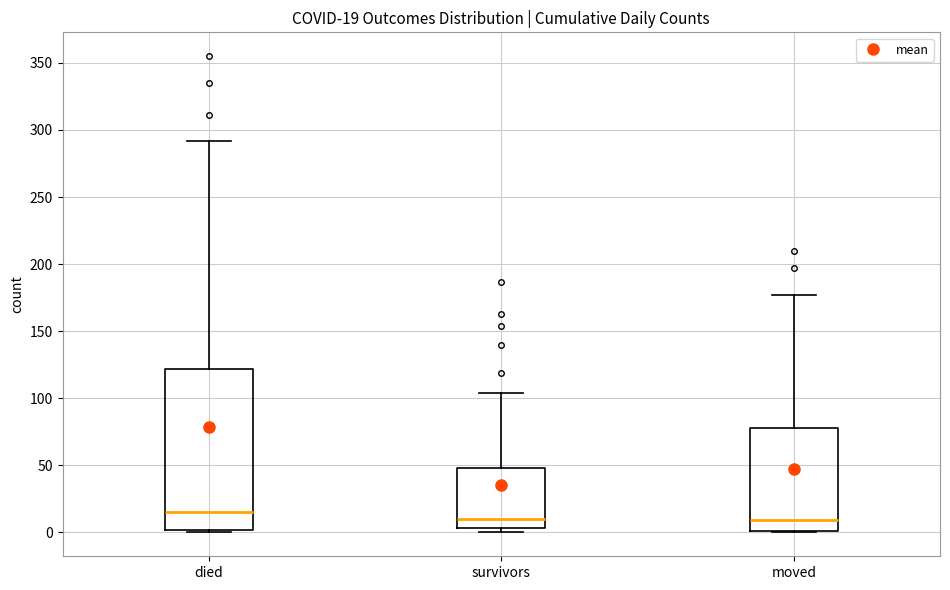

Comparing the boxes themselves (not the whiskers), which one is the tallest?

died